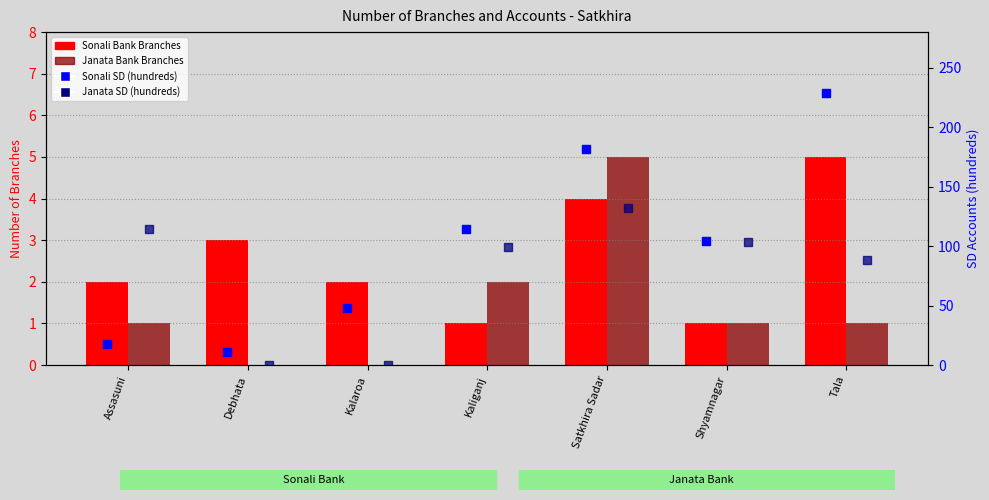

Which series contains the highest Y value?

Sonali Bank SD (hundreds)